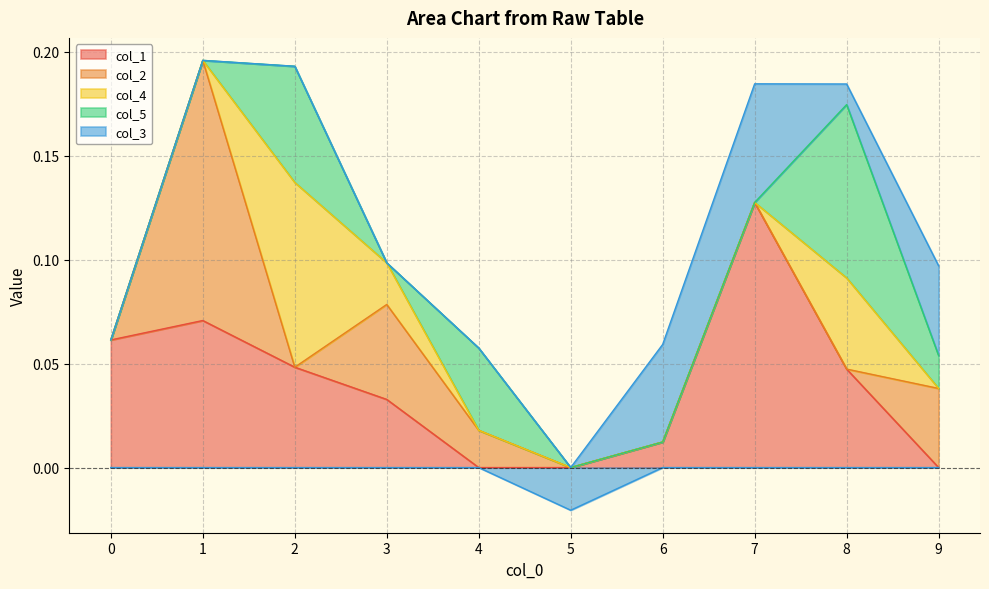

What are all the series names shown in the legend?

col_1, col_2, col_4, col_5, col_3